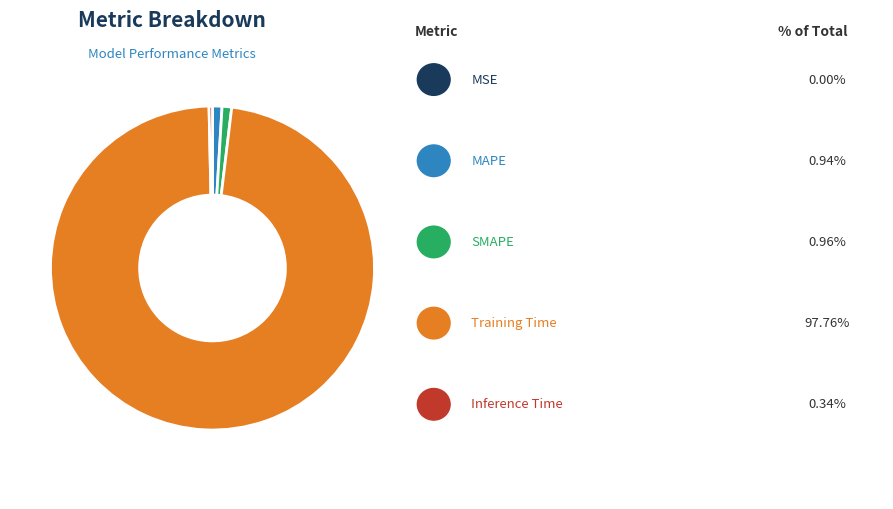

Does any single category account for the majority?

Yes